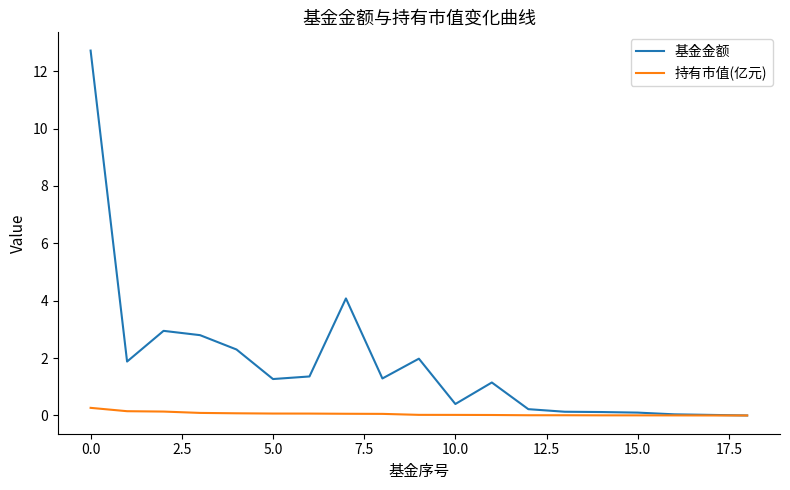

What is the difference between the maximum and minimum values in the 持有市值(亿元) series?

0.3